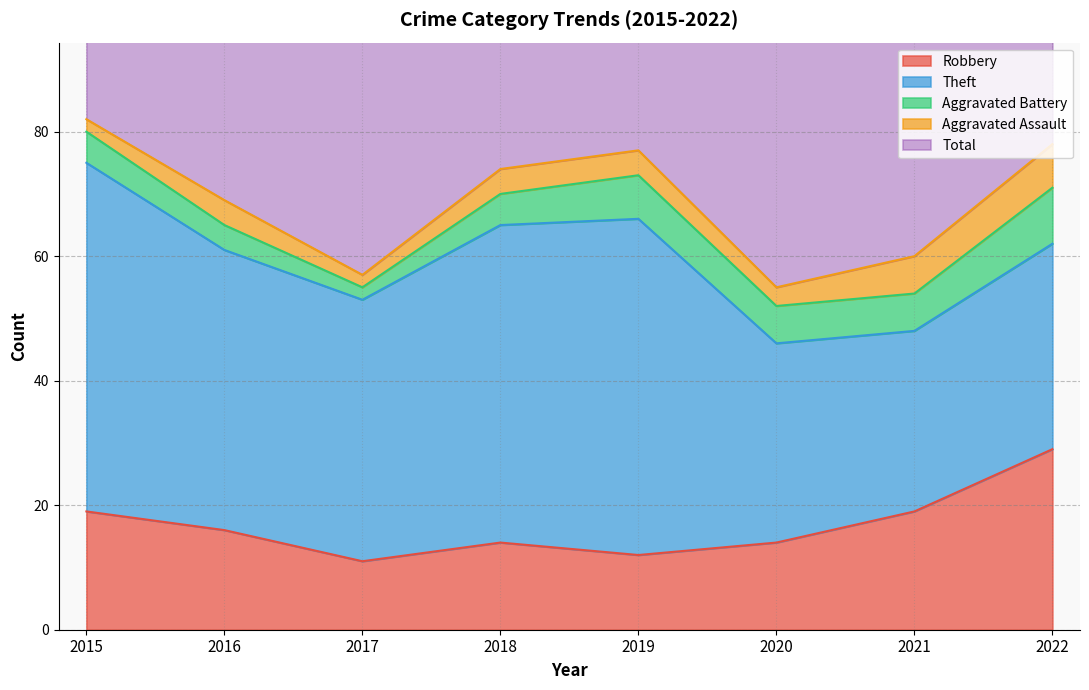

What is the sum of all Robbery values?

134